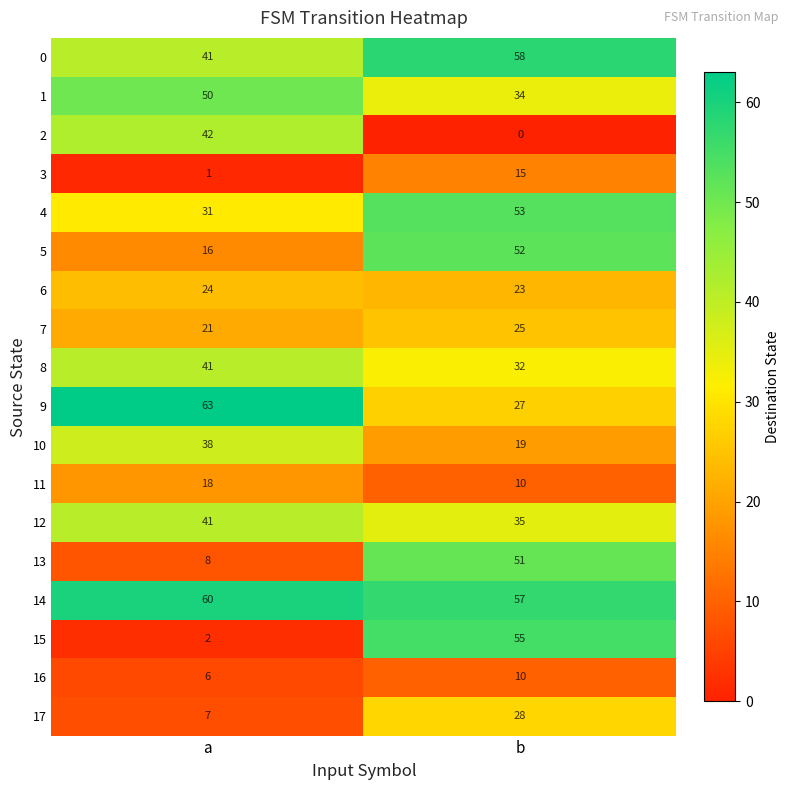

Rank the categories by 3 value from highest to lowest.

b, a